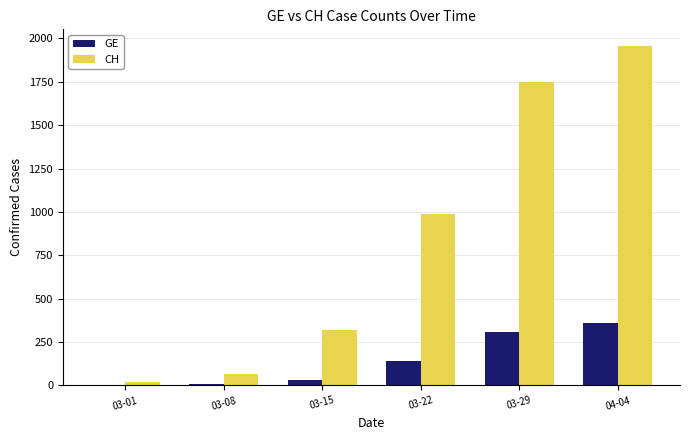

What is the maximum value shown in the chart?

1955